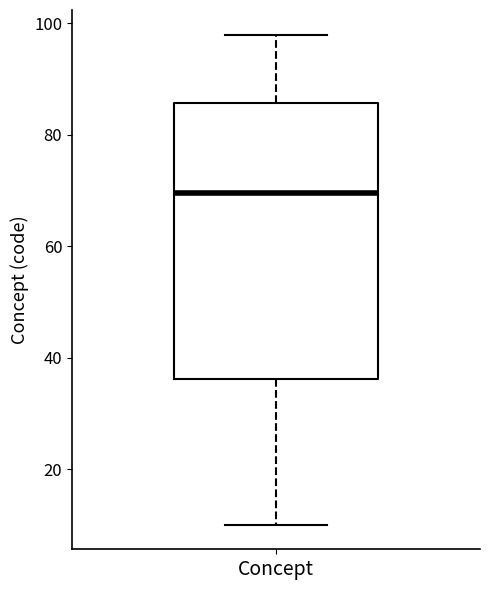

Read this box plot against the y-axis: the position of the median line, the range covered by the box, and the ends of both whiskers. The values are not printed on the chart, so give them approximately, as read against the axis.

median 70, box 36 to 86, whiskers 10 to 98